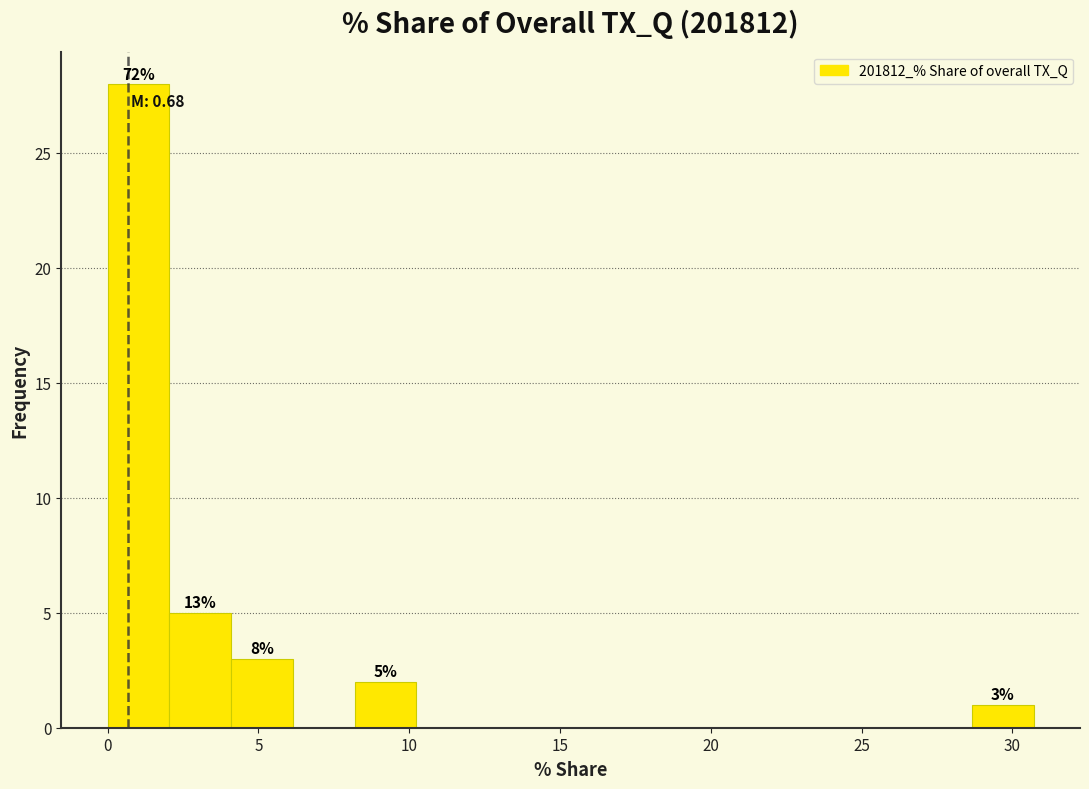

Which range on the x-axis has the tallest bar?

0.0 to 2.0